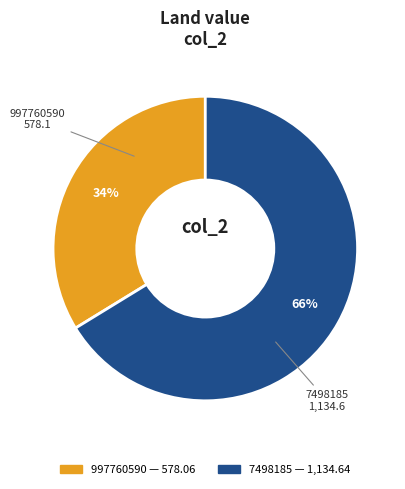

Which category has the biggest portion of the pie?

7498185